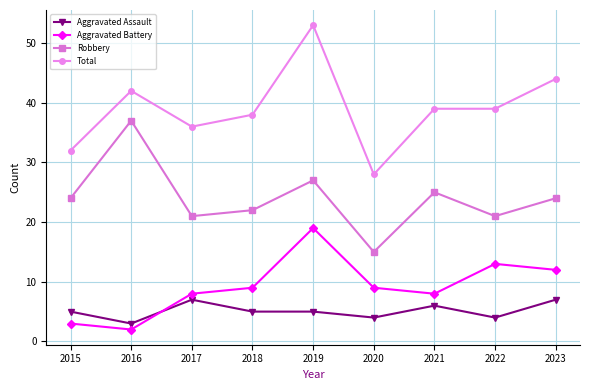

At which category does Robbery reach its first local valley?

2017